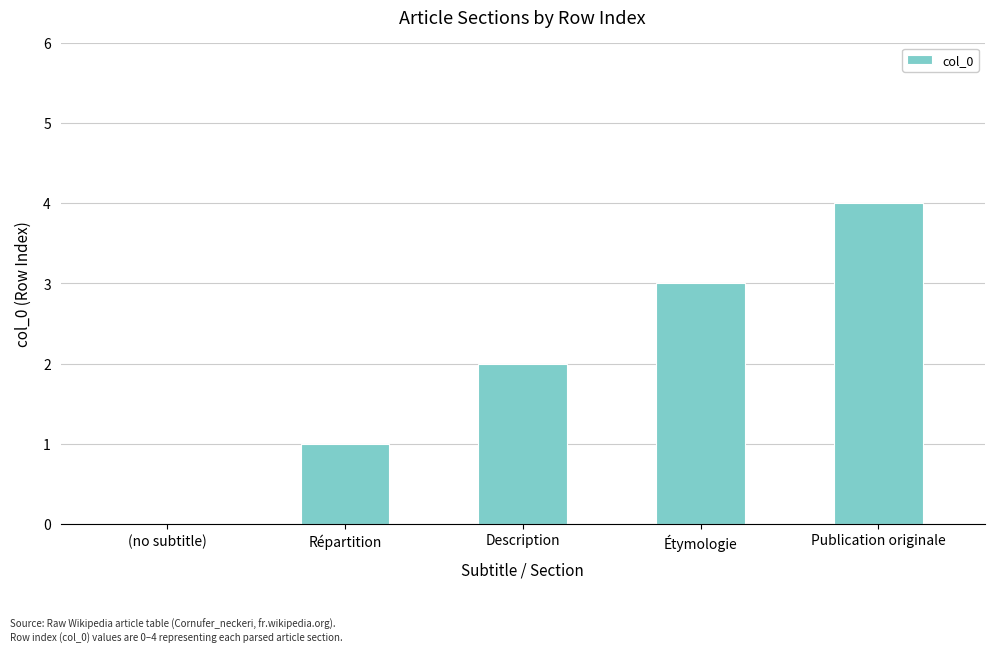

What is the difference between the values at Étymologie and Publication originale?

1